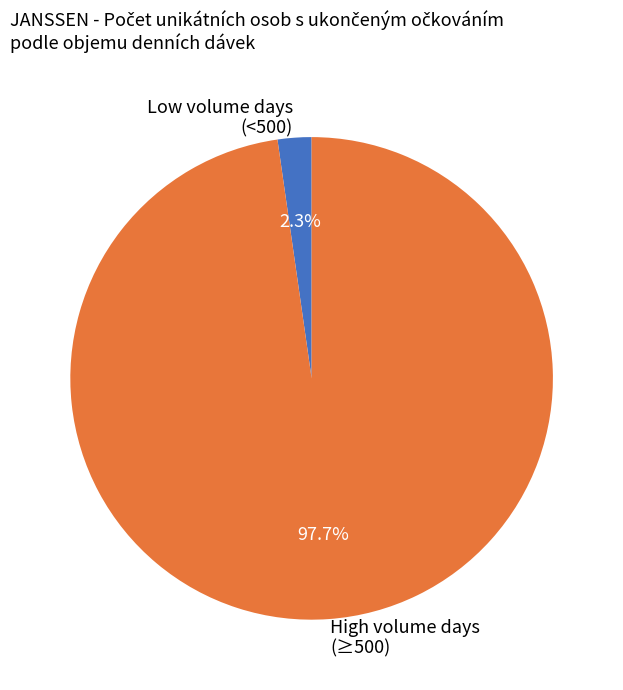

Rank the categories by value from highest to lowest.

High volume days (≥500), Low volume days (<500)